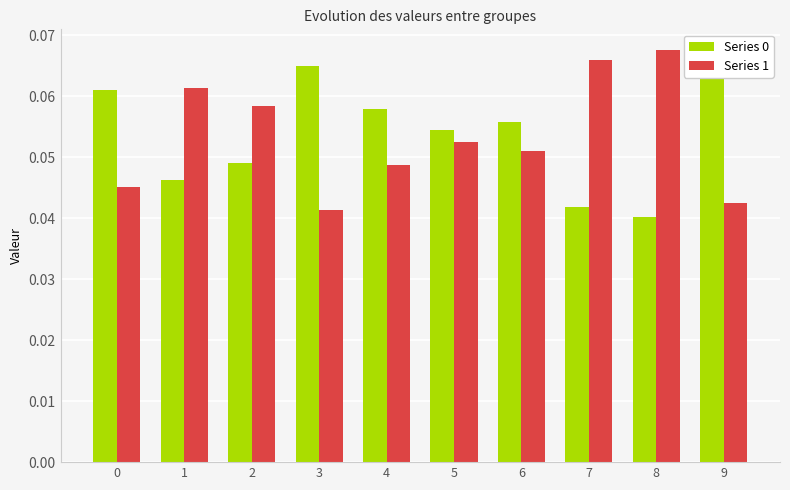

What is the sum of all Series 0 values?

0.5